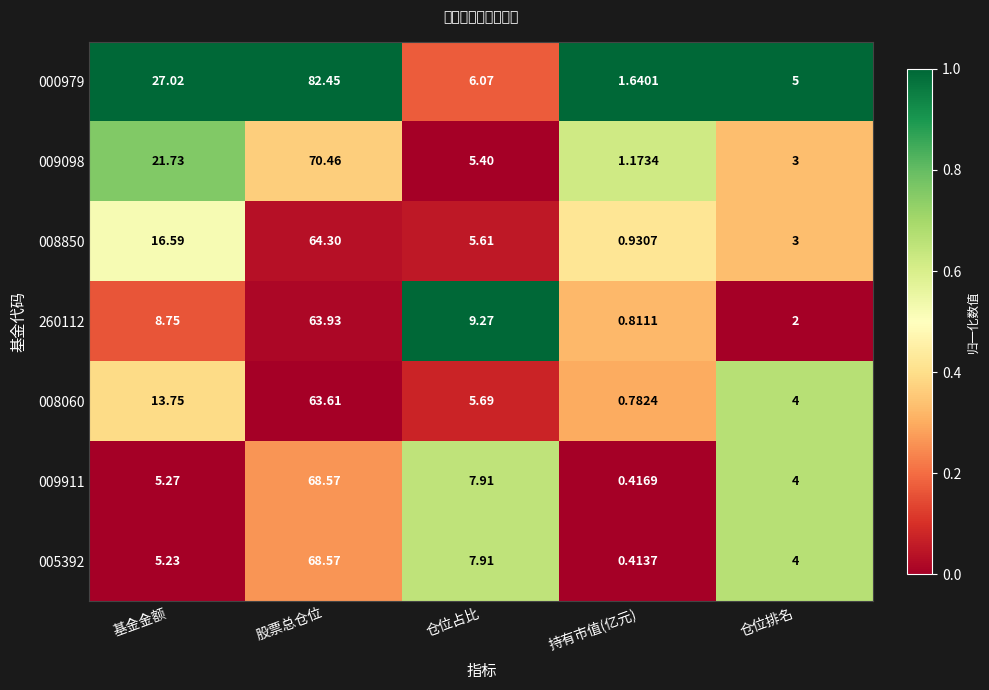

Which series has the largest total across all categories?

000979